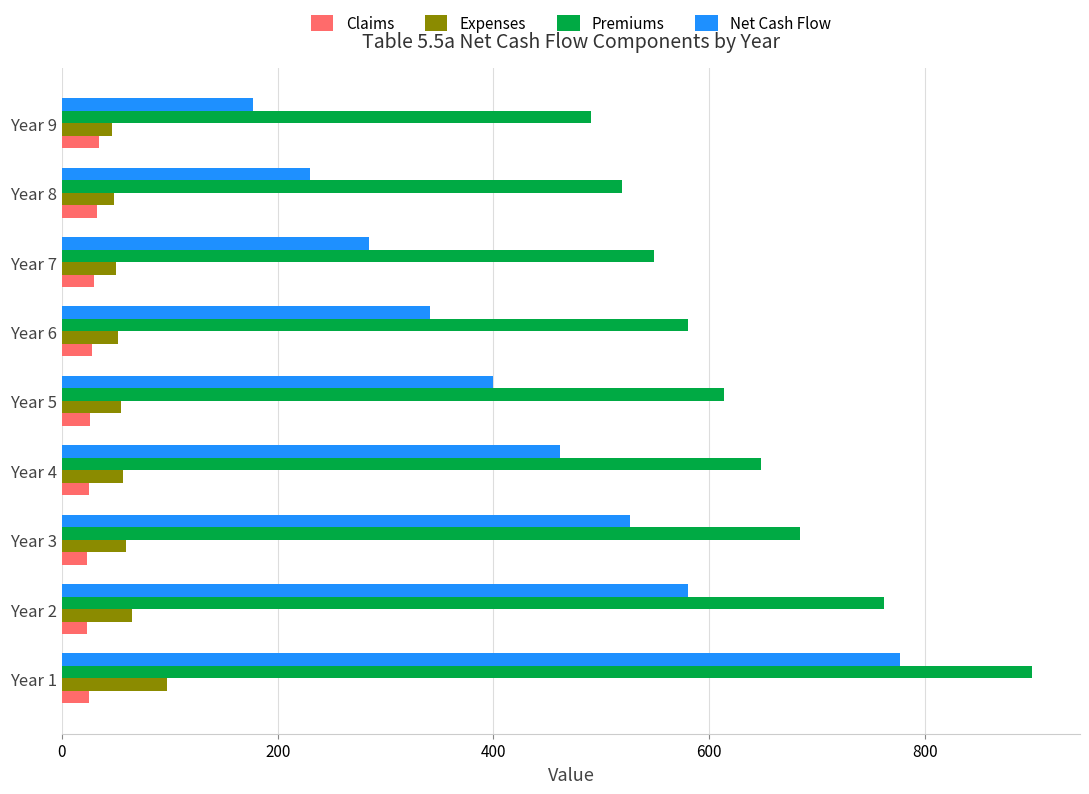

At which category is the sum across all series the highest?

Year 1